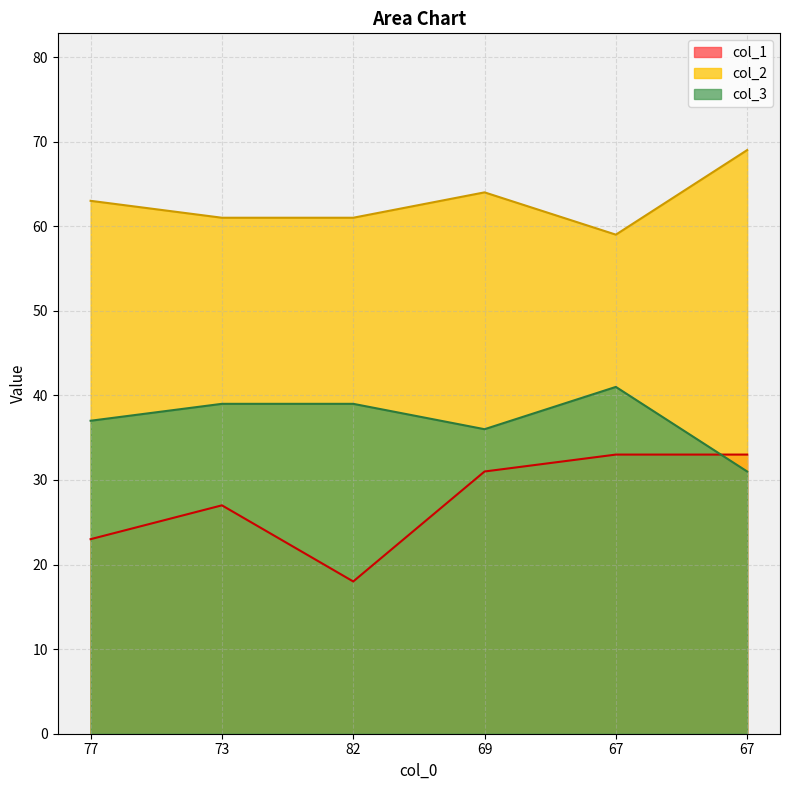

Which series has the largest total across all categories?

col_2